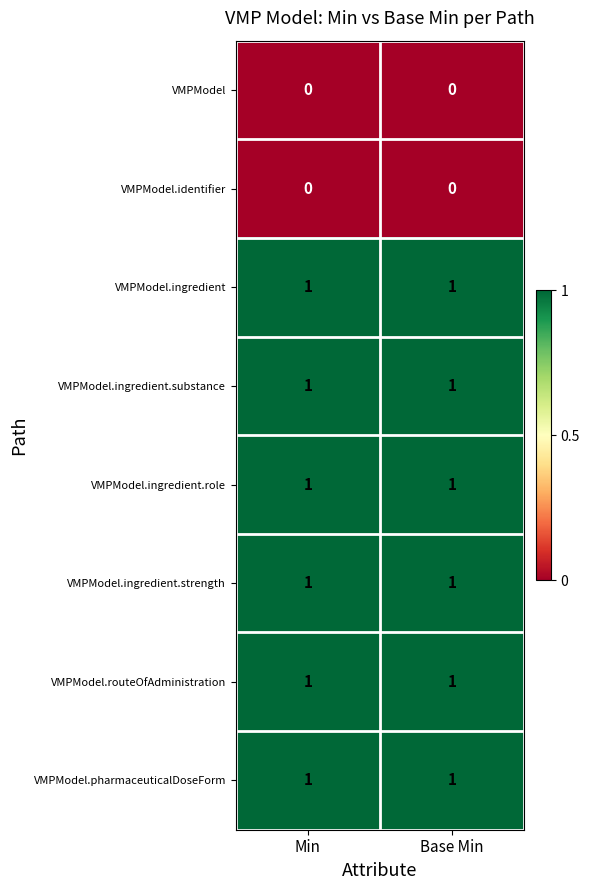

What is the total value across all series at Min?

6